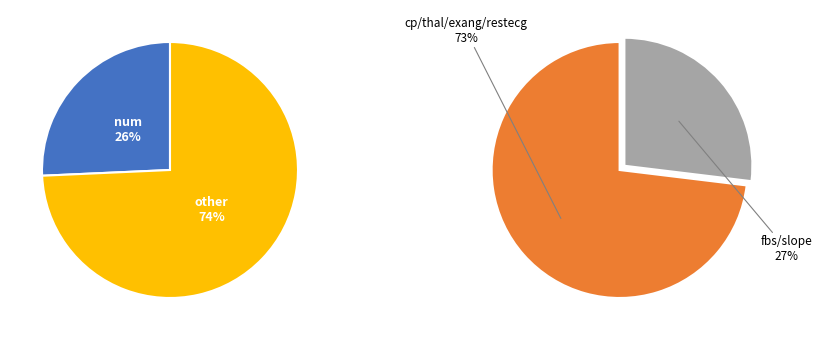

How many slices are in this pie chart?

2